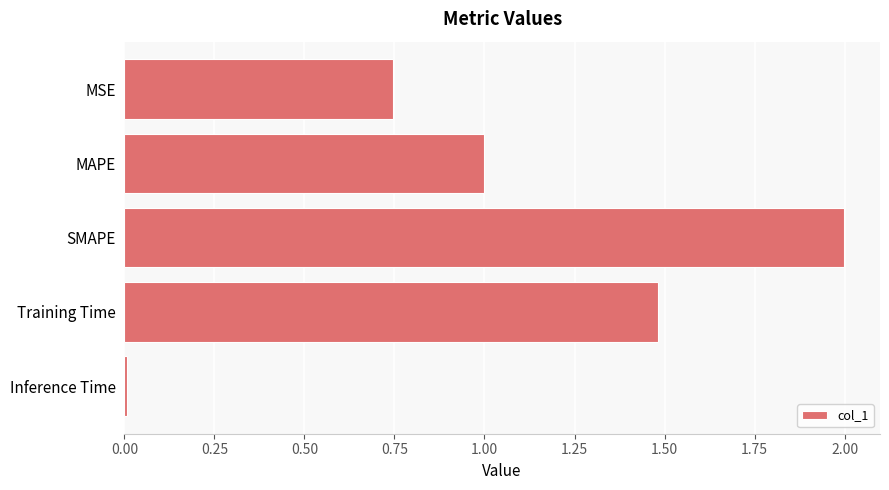

What is the label of the 2nd bar from the bottom?

Training Time